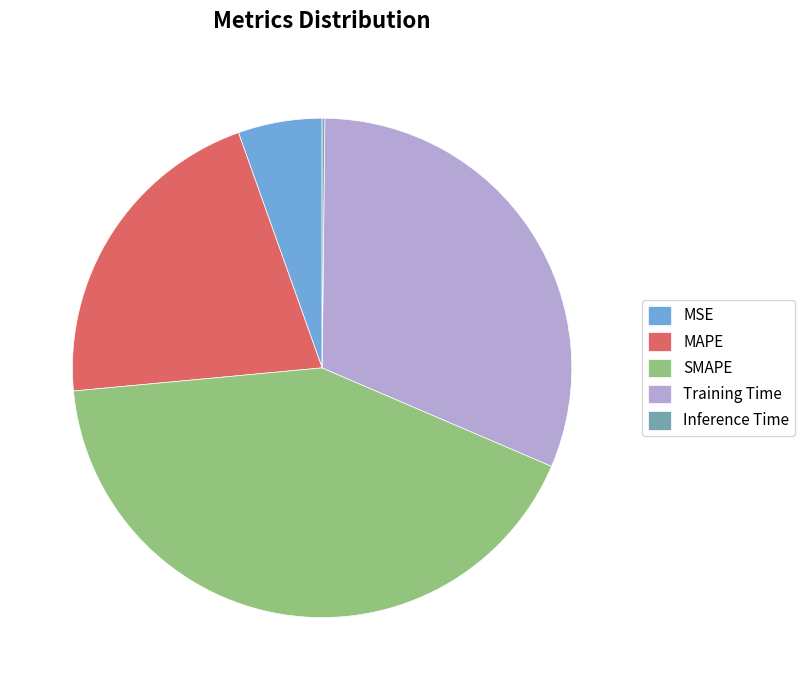

Between SMAPE and MSE, which is larger?

SMAPE